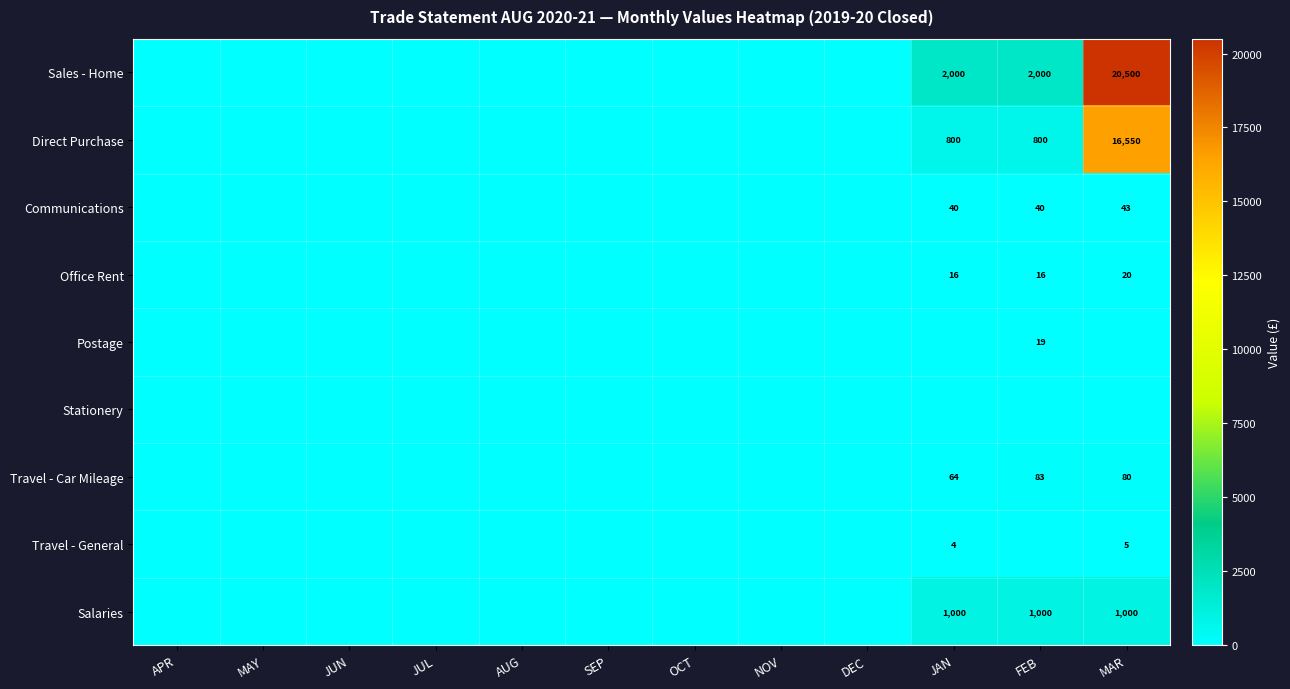

Is it true that Direct Purchase equals 800 at JAN?

True